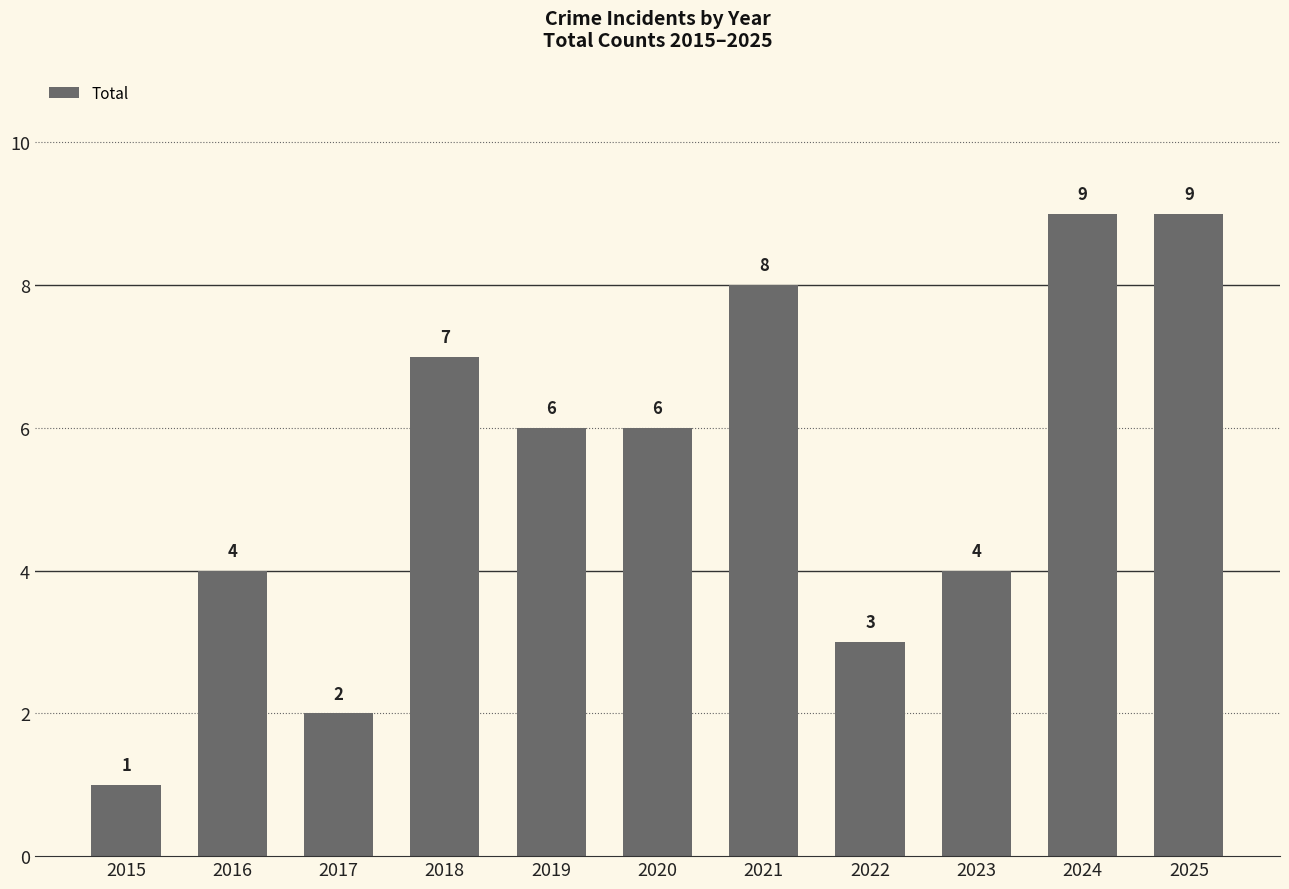

The value at 2018 is 7. True or false?

True